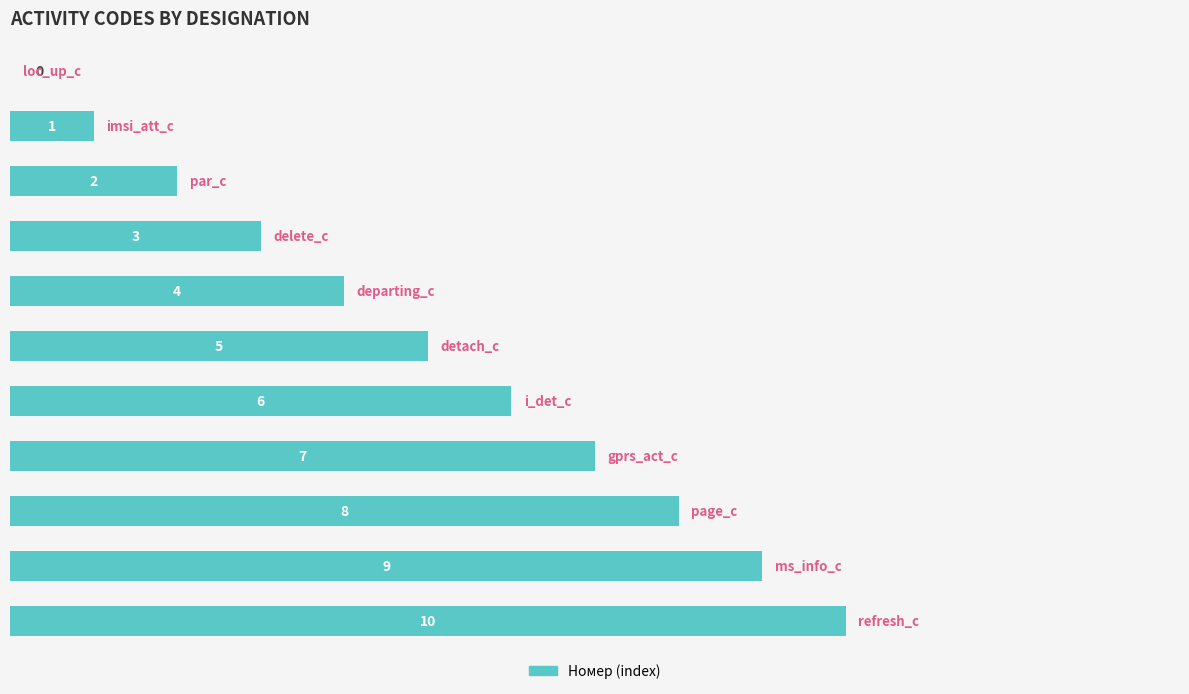

How many values are between 2 and 8?

7